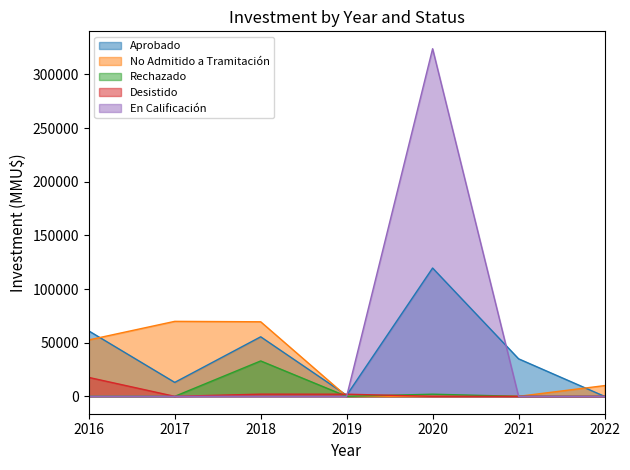

At how many categories does at least one series exceed 226227?

1